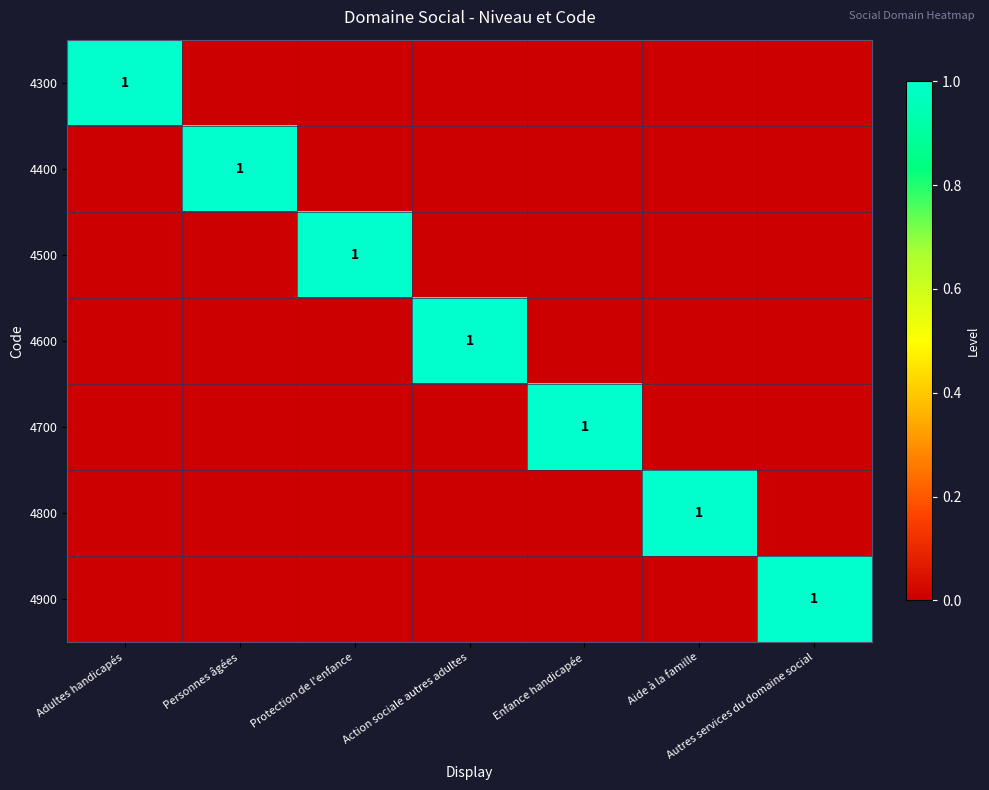

True or false: 4300 has a value of 1 at Adultes handicapés.

True